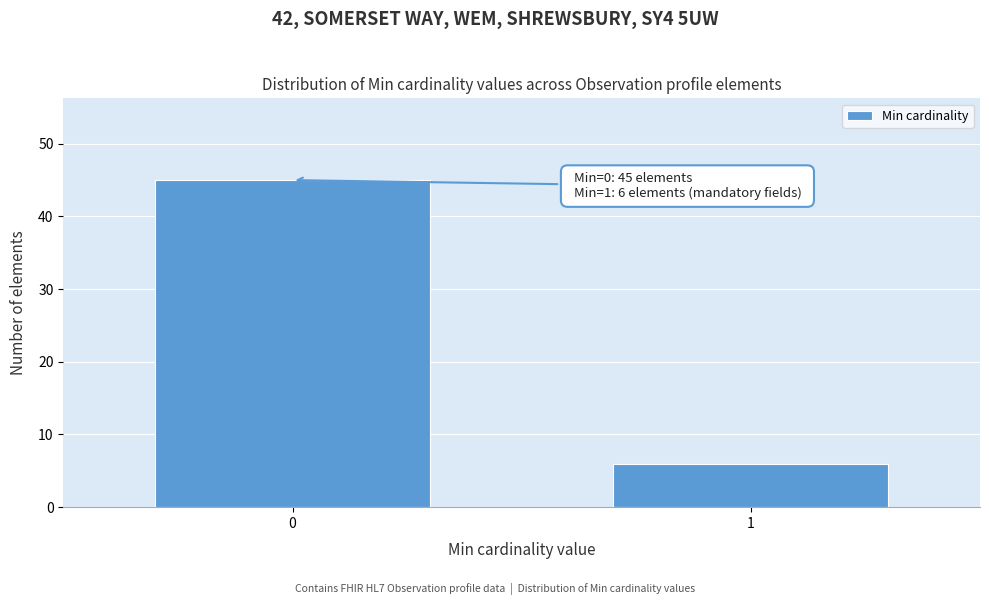

Reading left to right, extract all data points from this chart.

45	6